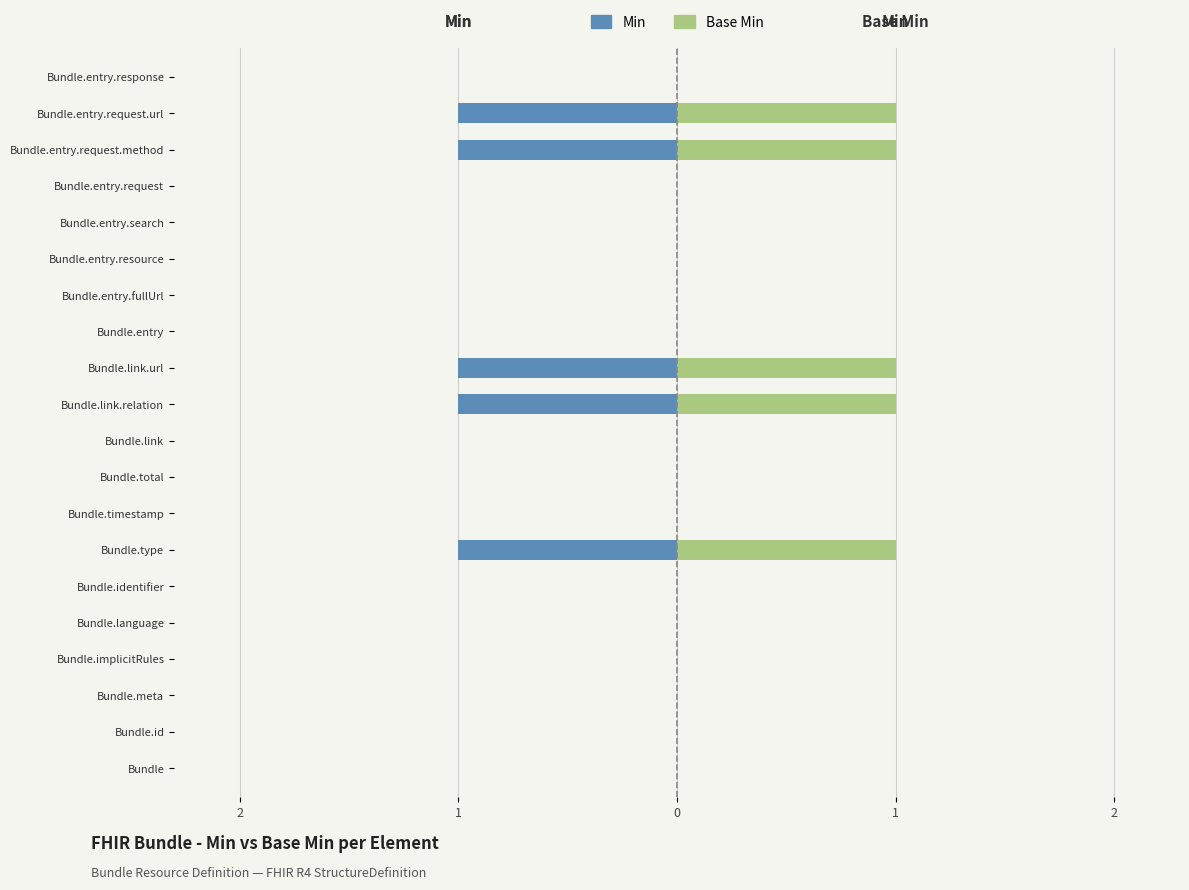

How many Min values are between 0 and 1?

15